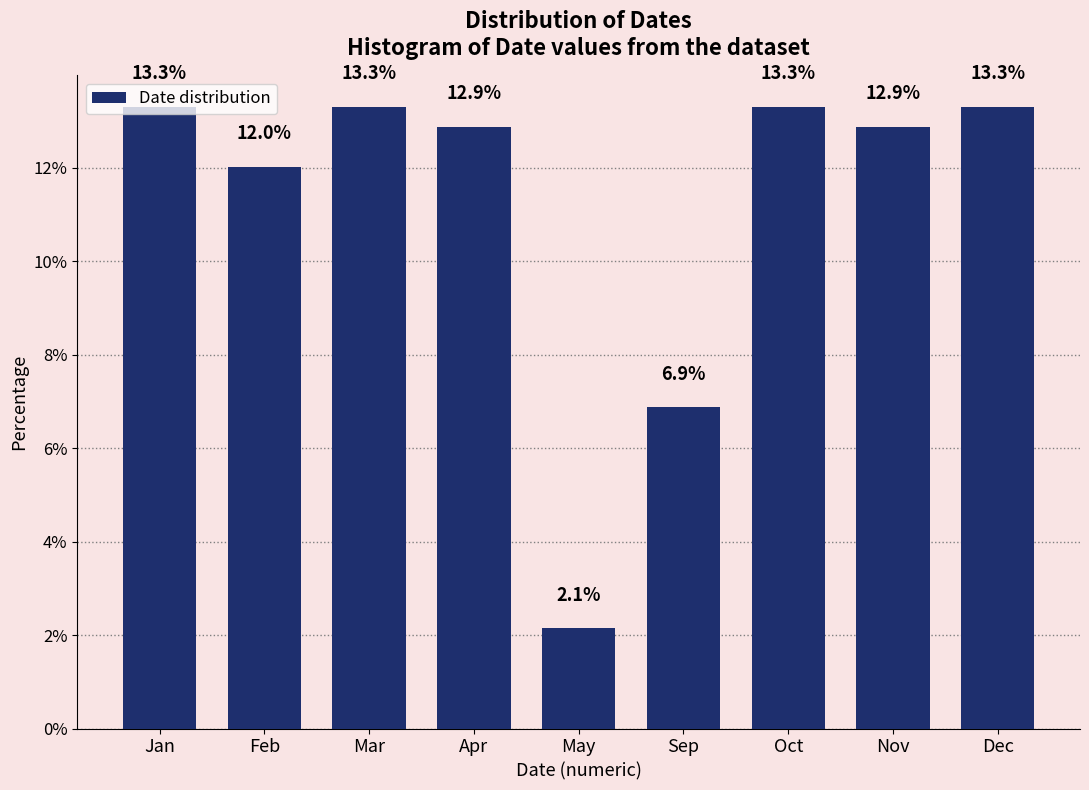

Between Nov and Feb, which is larger?

Nov